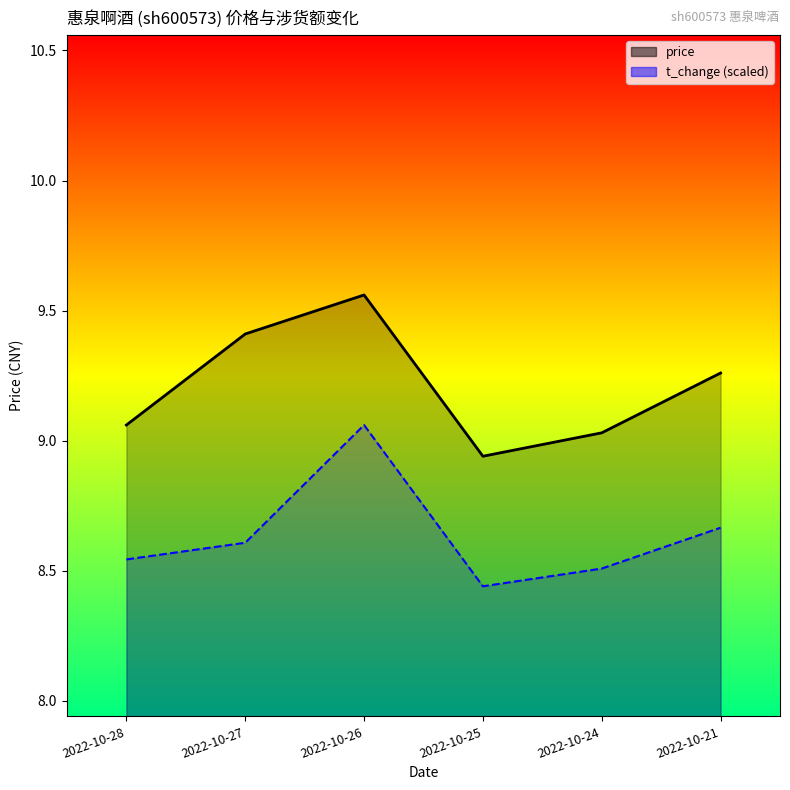

Which series has the largest total across all categories?

price